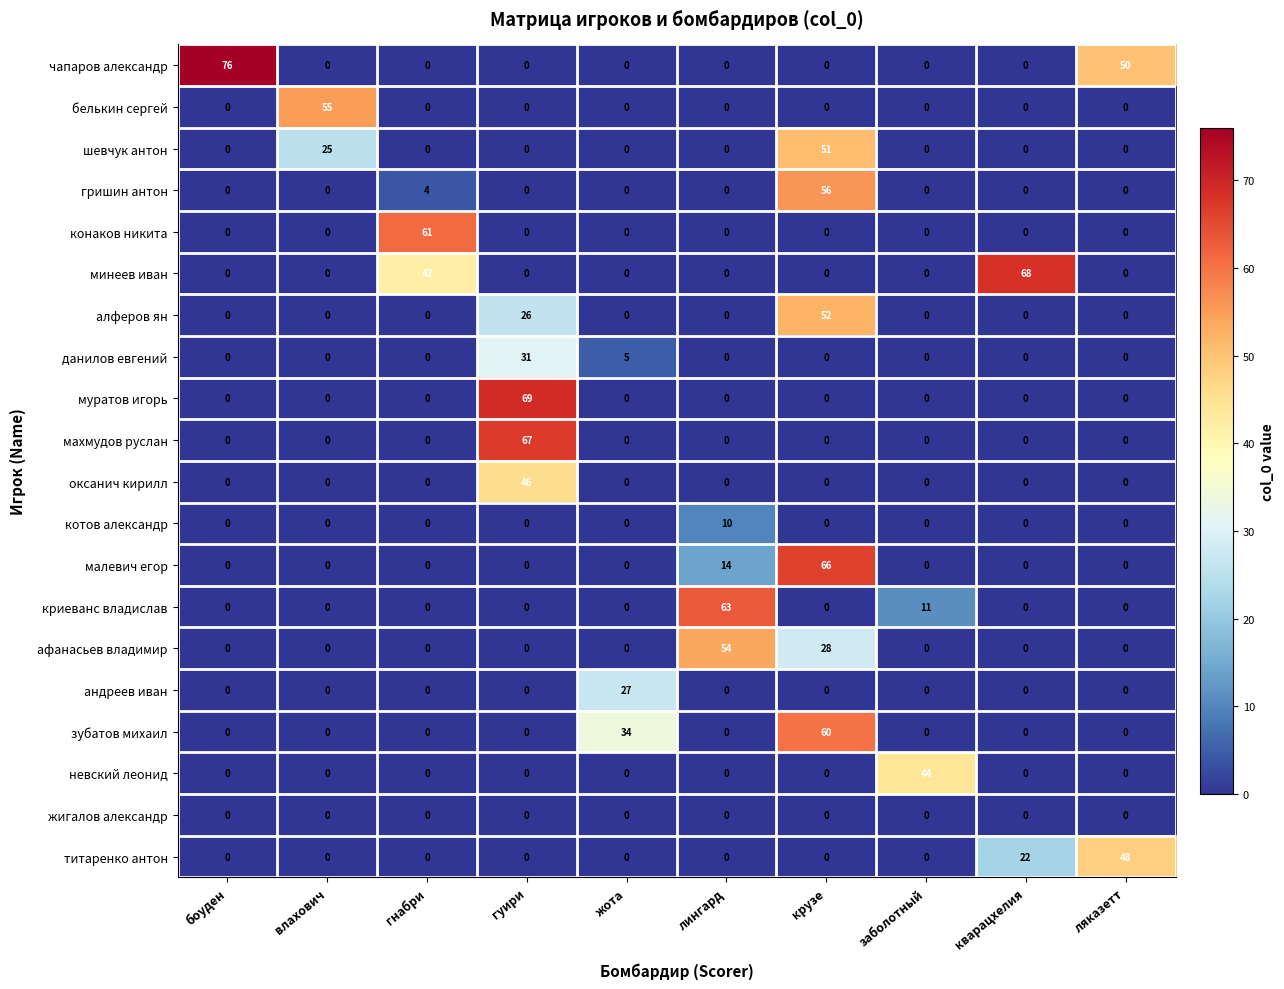

Which series changed the most between крузе and заболотный?

малевич егор